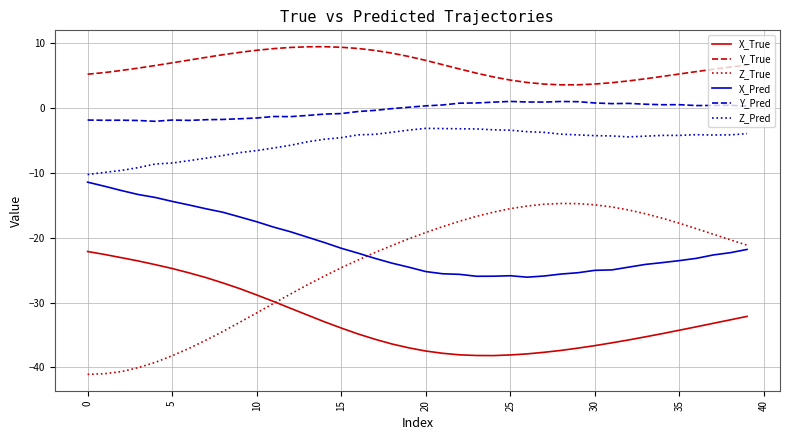

True or false: Y_Pred and Z_Pred cross at least once.

False